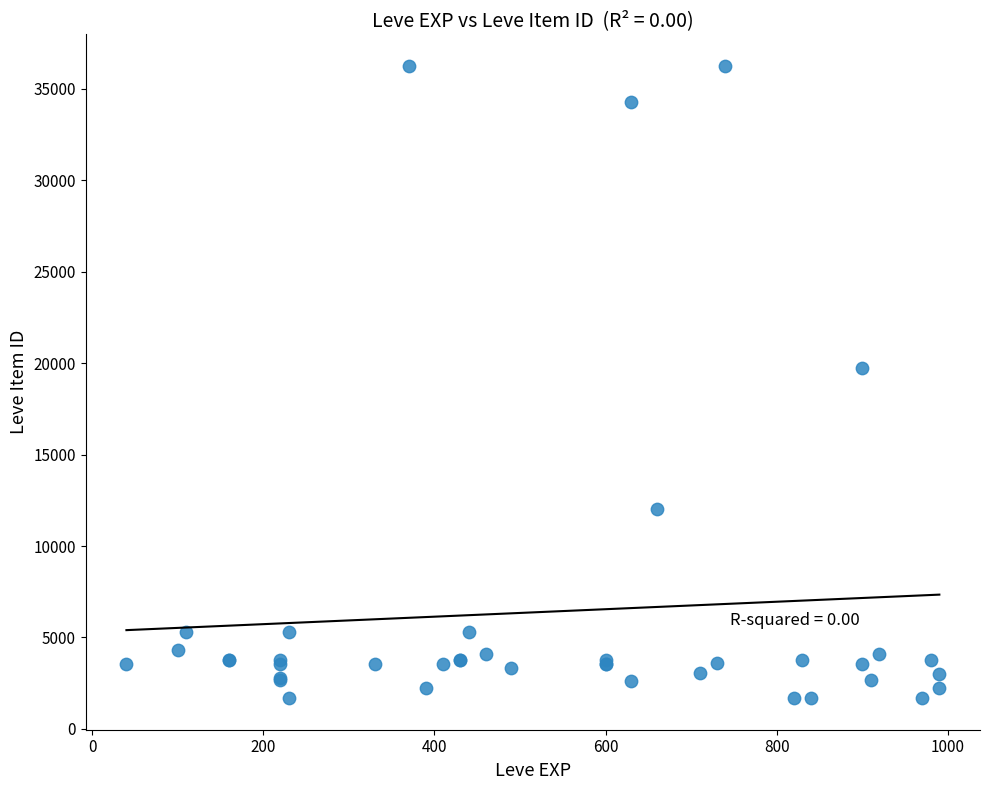

What Y value in the scatter plot is closest to 18967?

19744